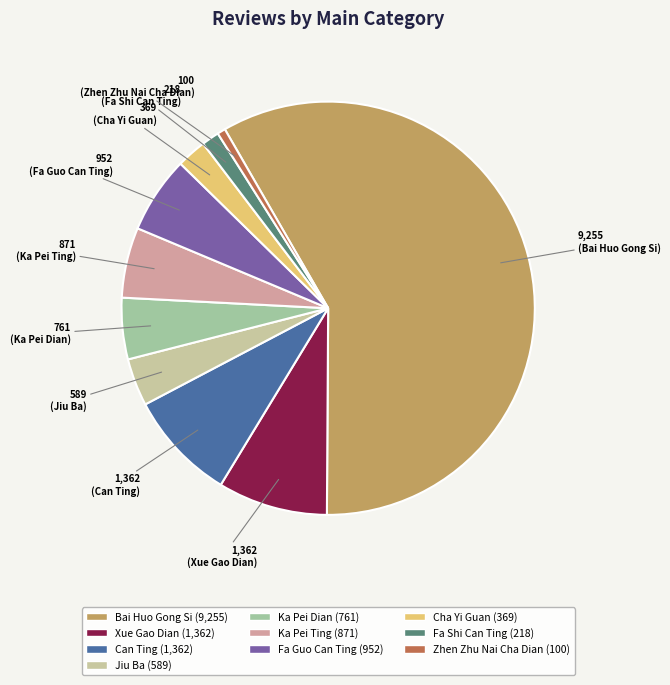

What portion of the pie excludes Bai Huo Gong Si?

41.6%